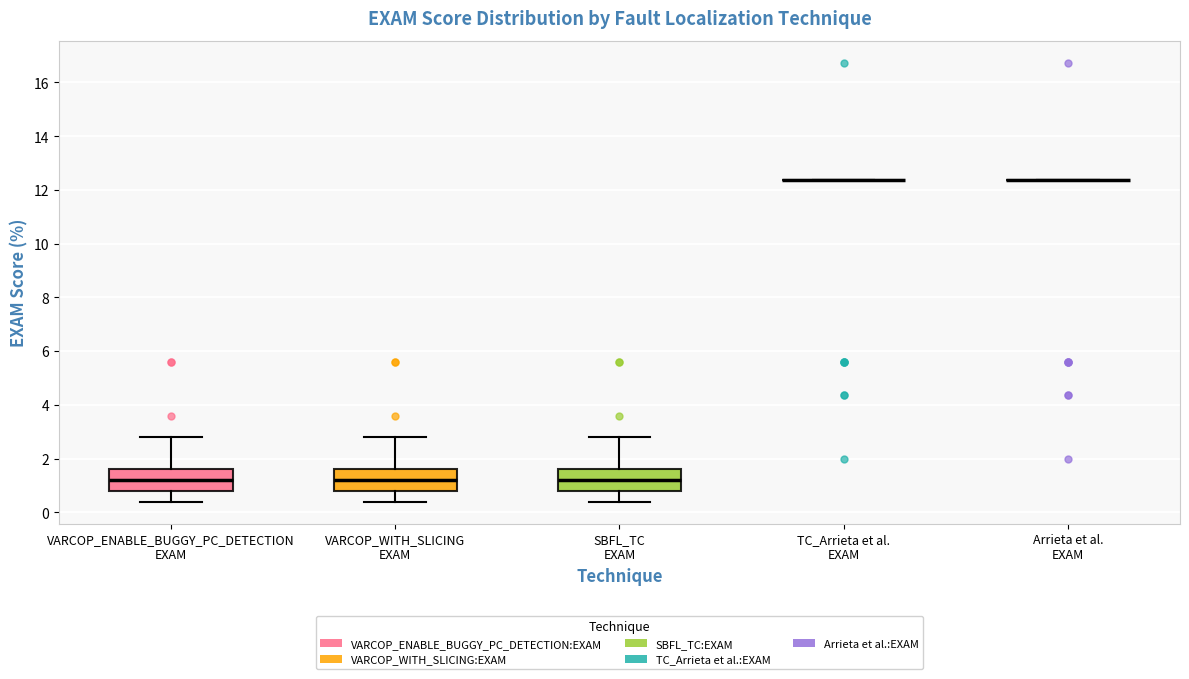

Reading left to right, transcribe this box plot: for each box, give where its median line is, the range the box spans, and where its two whiskers end, as read against the y-axis. The values are not printed on the chart, so give them approximately, as read against the axis.

VARCOP_ENABLE_BUGGY_PC_DETECTION EXAM: median 1.2, box 0.8 to 1.6, whiskers 0.4 to 2.8
VARCOP_WITH_SLICING EXAM: median 1.2, box 0.8 to 1.6, whiskers 0.4 to 2.8
SBFL_TC EXAM: median 1.2, box 0.8 to 1.6, whiskers 0.4 to 2.8
TC_Arrieta et al. EXAM: box collapsed to a line at 12.4, whiskers 12.4 to 12.4
Arrieta et al. EXAM: box collapsed to a line at 12.4, whiskers 12.4 to 12.4